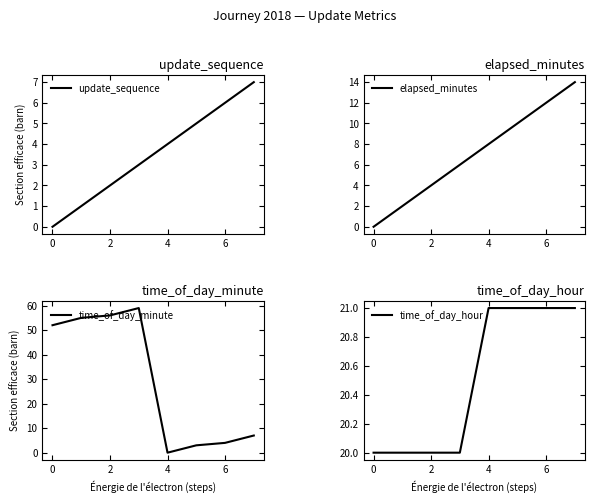

Which category has the lowest value in the elapsed_minutes series?

0